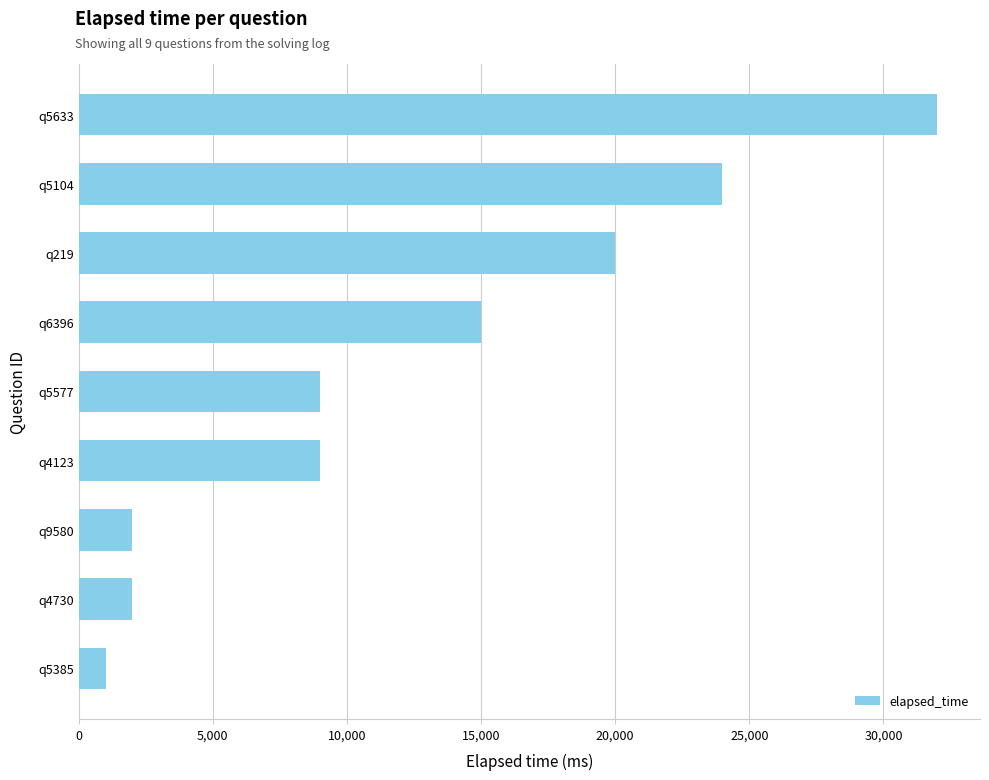

Does the chart contain any negative values?

No